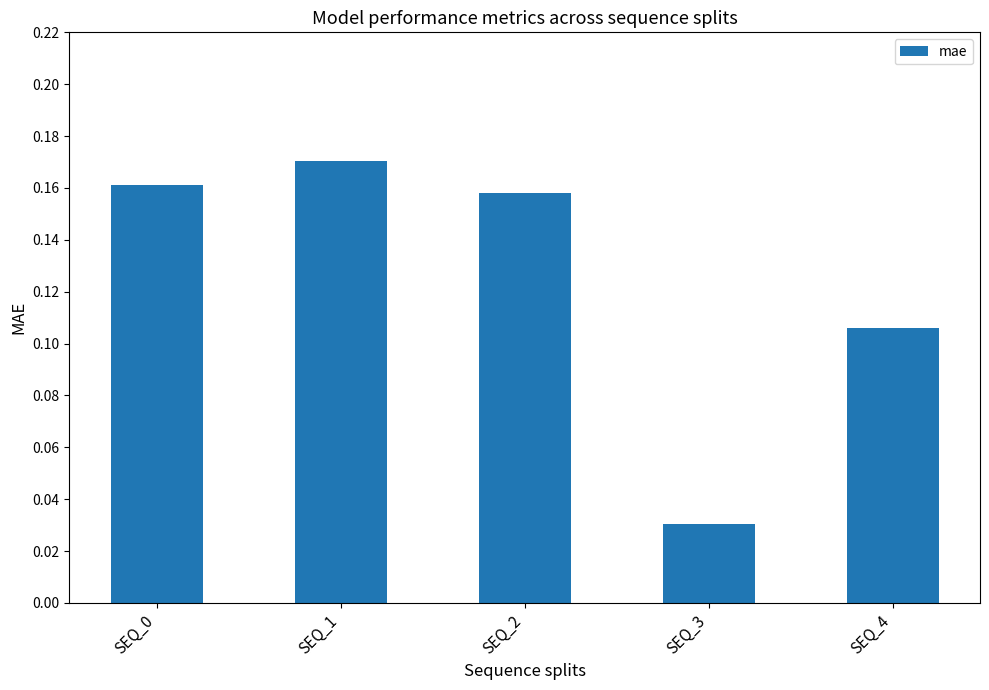

Which has a higher value, SEQ_1 or SEQ_3?

SEQ_1